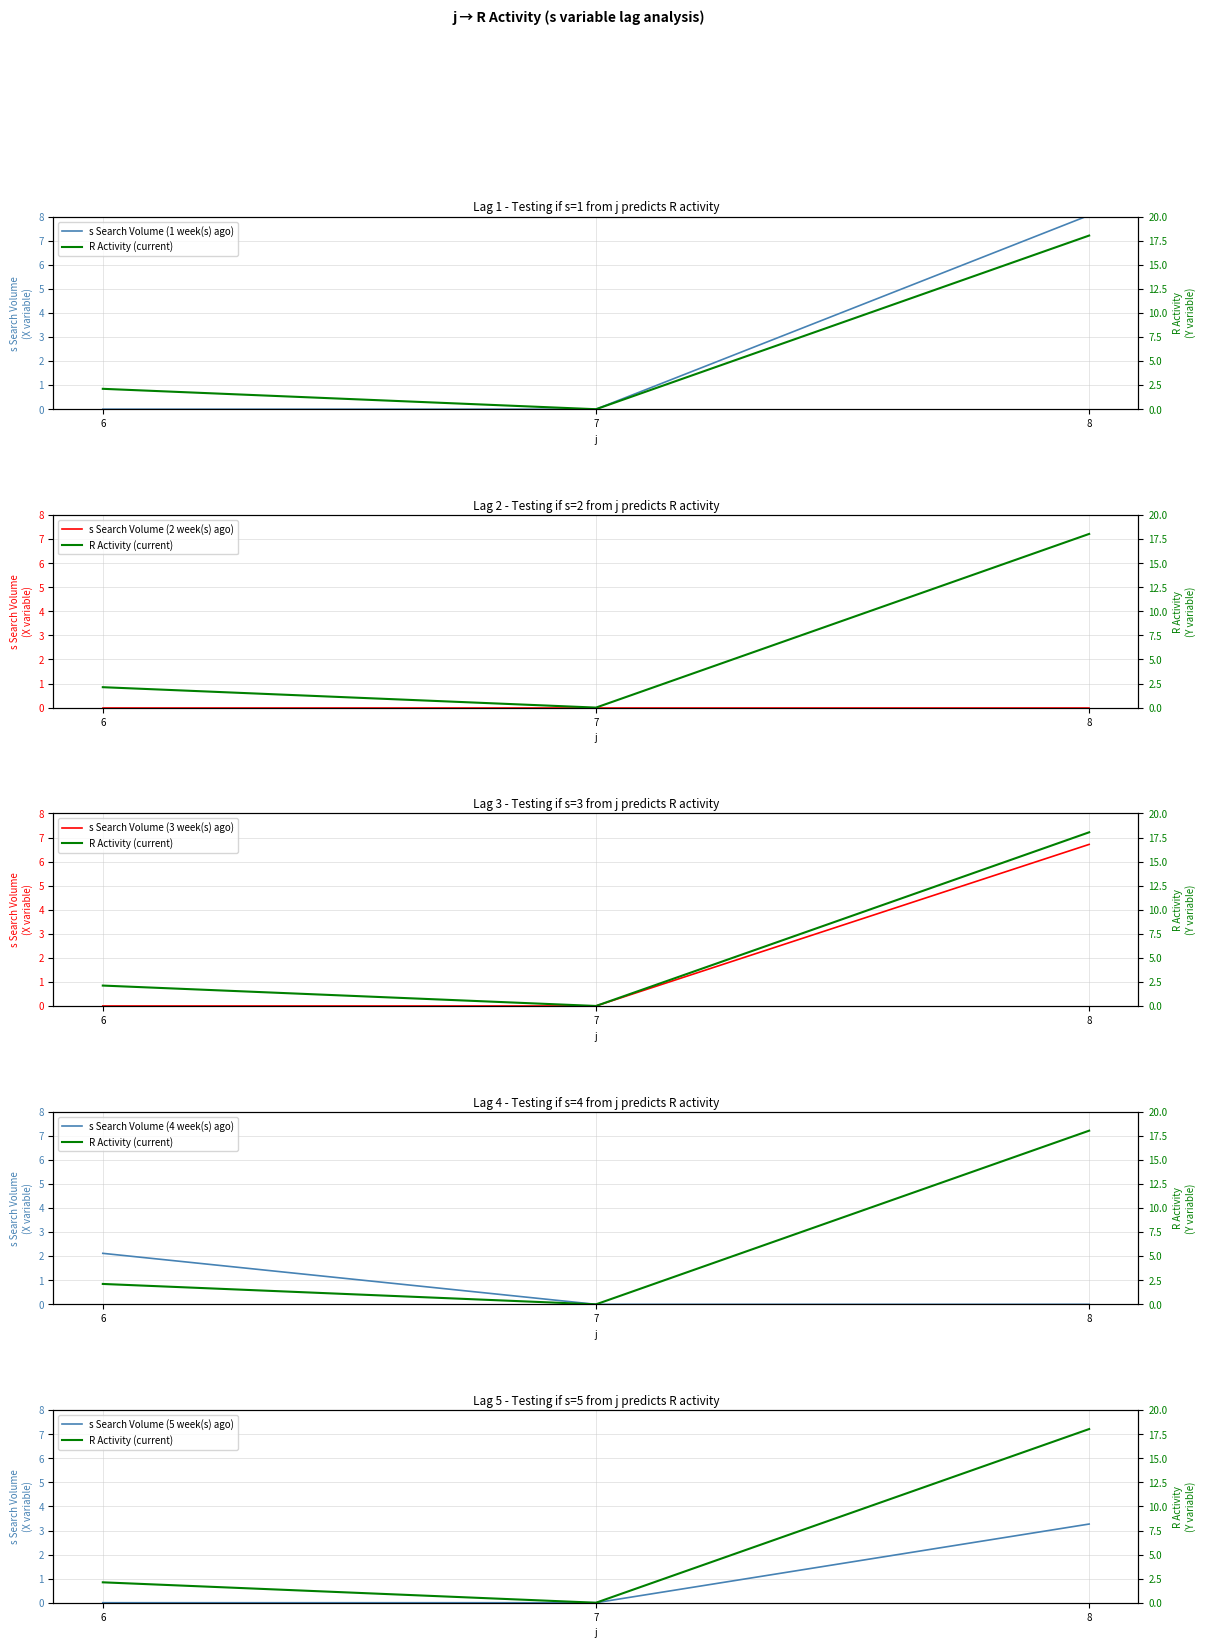

Reading left to right, extract all data points from this chart.

s Search Volume (1 week(s) ago): 6=0.0	7=0.0	8=8.1
R Activity (current): 6=2.1	7=0.0	8=18.0
s Search Volume (2 week(s) ago): 6=0.0	7=0.0	8=0.0
s Search Volume (3 week(s) ago): 6=0.0	7=0.0	8=6.7
s Search Volume (4 week(s) ago): 6=2.1	7=0.0	8=0.0
s Search Volume (5 week(s) ago): 6=0.0	7=0.0	8=3.3